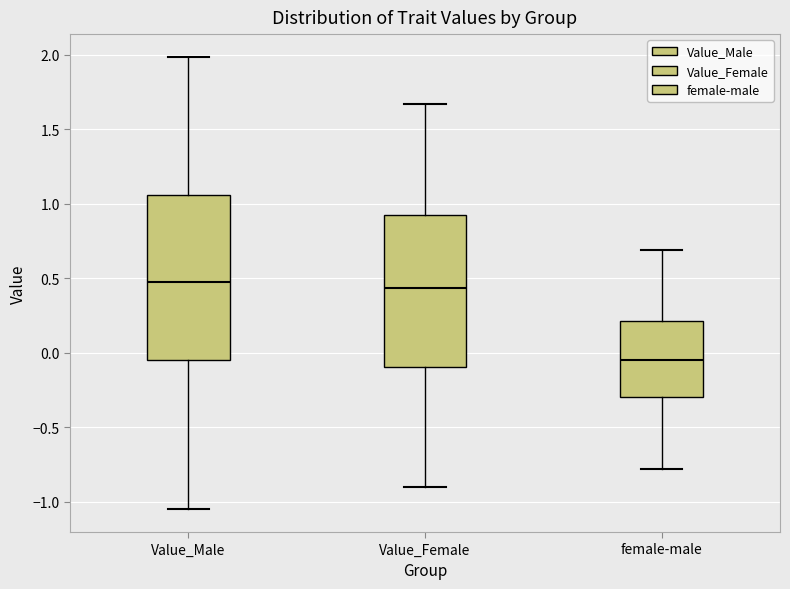

Reading left to right, read every box against the y-axis: the position of its median line, the range the box covers, and the ends of its whiskers. The values are not printed on the chart, so give them approximately, as read against the axis.

Value_Male: median 0.50, box -0.05 to 1.05, whiskers -1.05 to 2.00
Value_Female: median 0.45, box -0.10 to 0.95, whiskers -0.90 to 1.65
female-male: median -0.05, box -0.30 to 0.20, whiskers -0.80 to 0.70